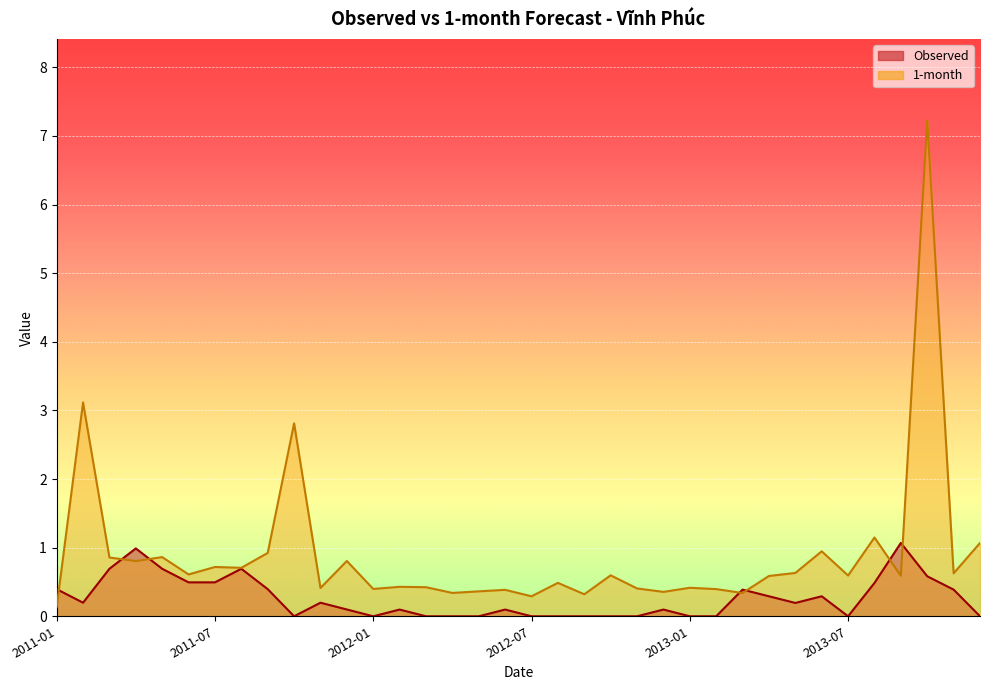

True or false: Observed has more than 0 interior local peaks.

True